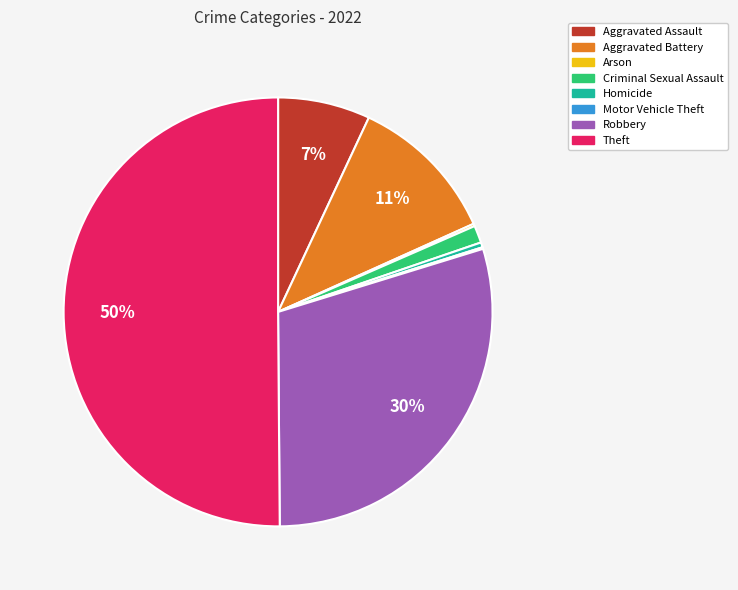

What percentage is the Aggravated Battery slice, to the nearest percent?

11%